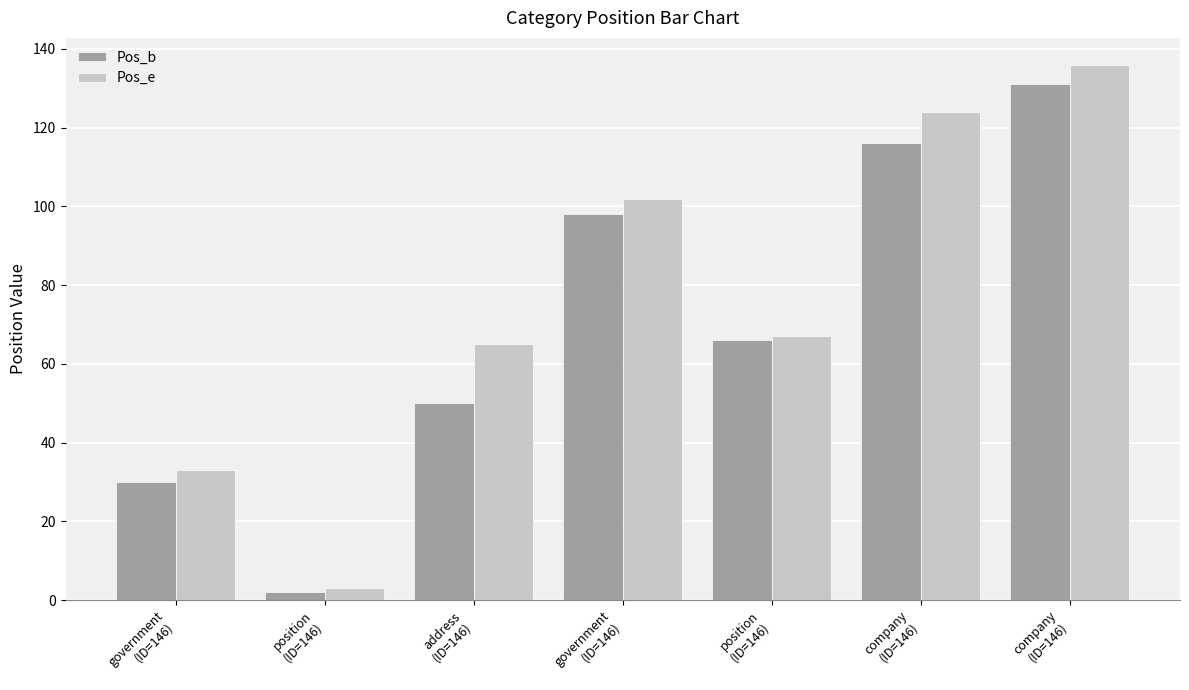

What is the maximum value shown in the chart?

136